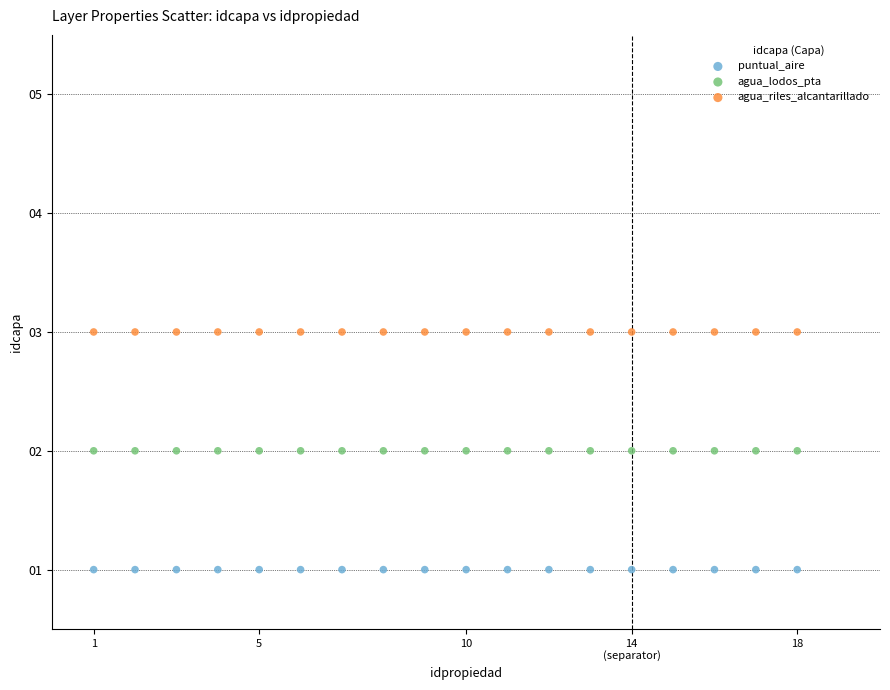

Which series contains the lowest Y value?

puntual_aire